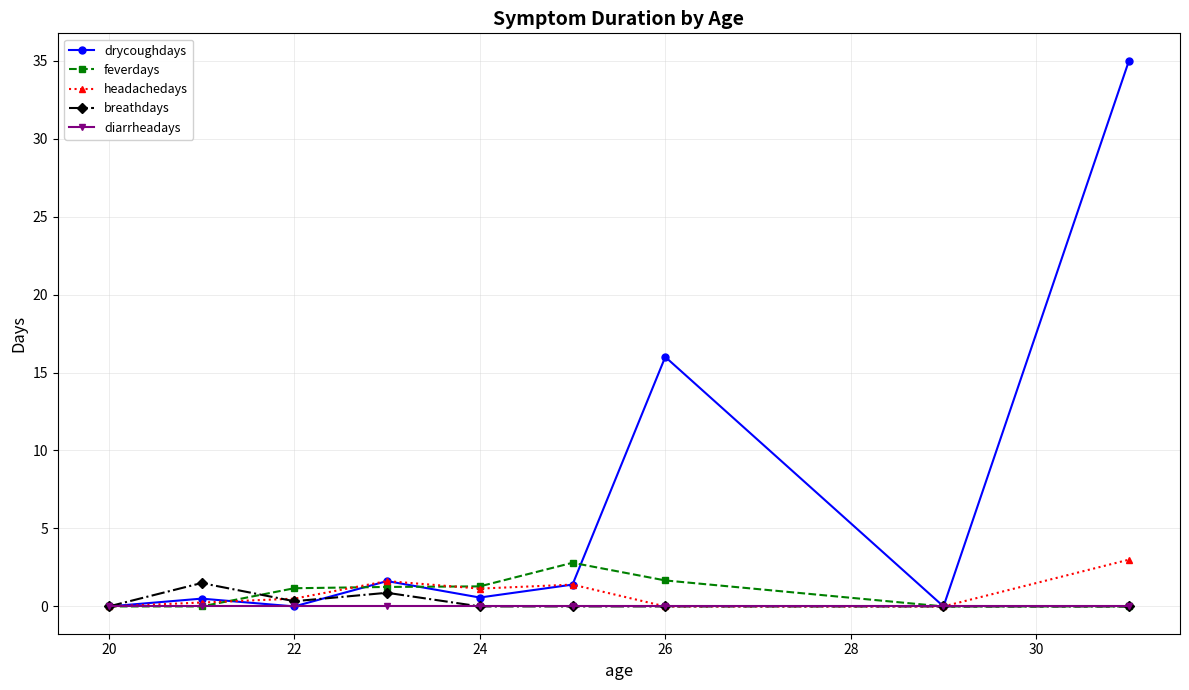

True or false: drycoughdays has more than 1 points higher than both neighbors.

True